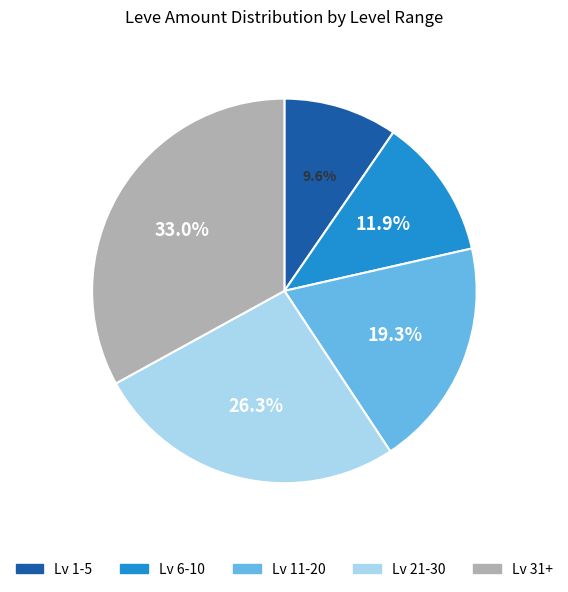

To the nearest percent, what is the difference between the largest and smallest slice percentages?

23%